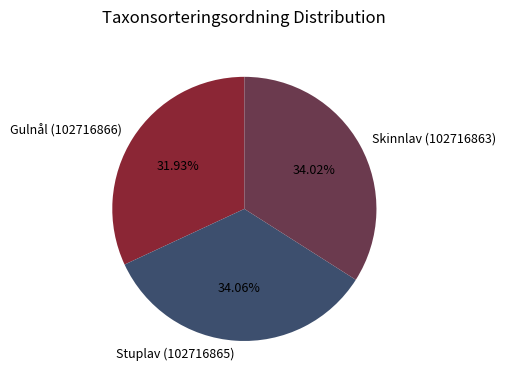

Which category has the smallest portion of the pie?

Gulnål (102716866)